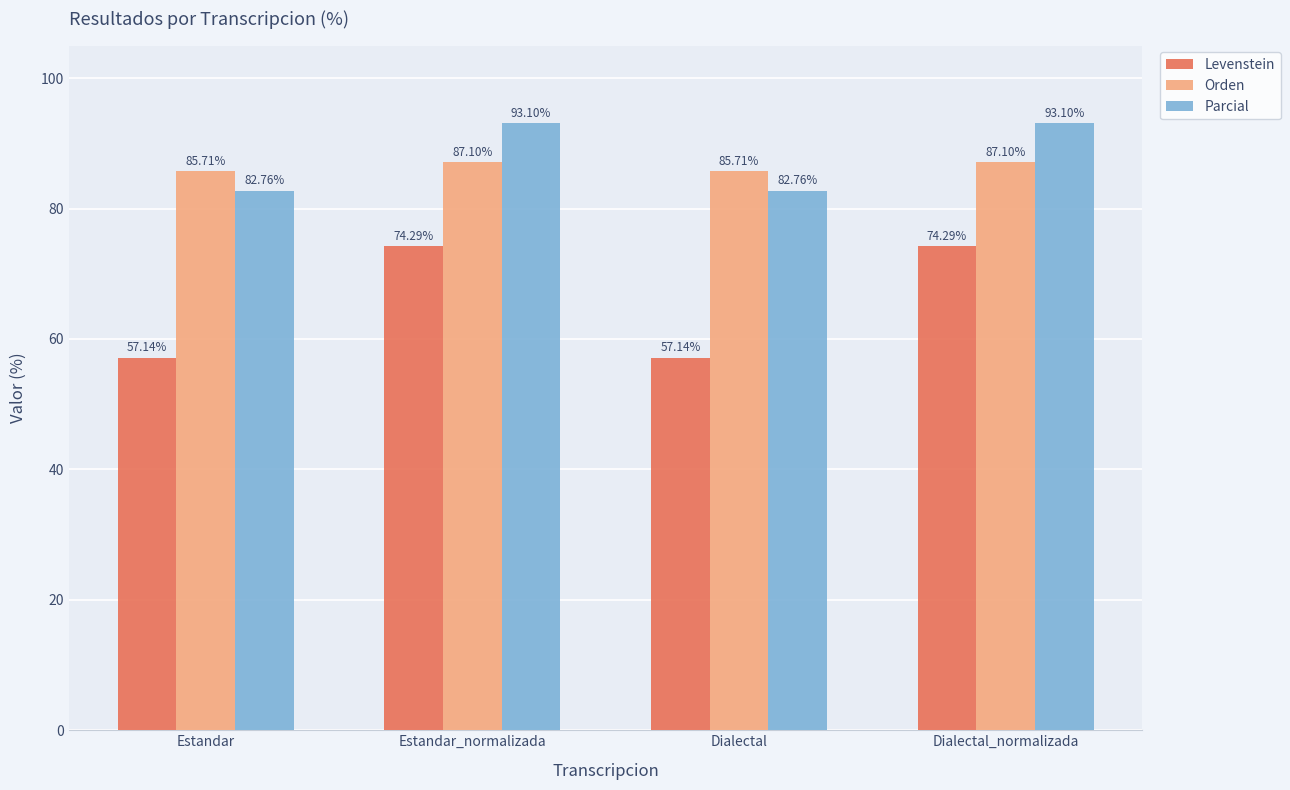

Rank the series at Estandar_normalizada from lowest to highest value.

Levenstein, Orden, Parcial